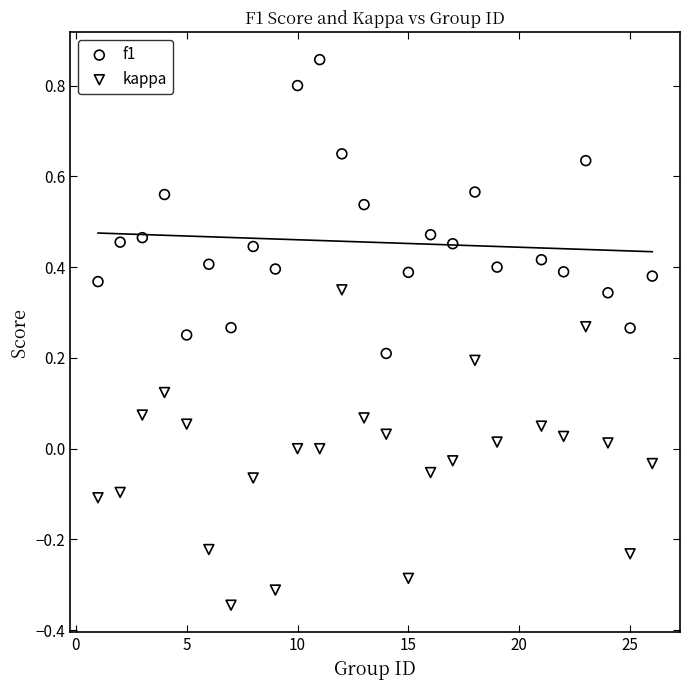

What are all the series names shown in the legend?

f1, kappa